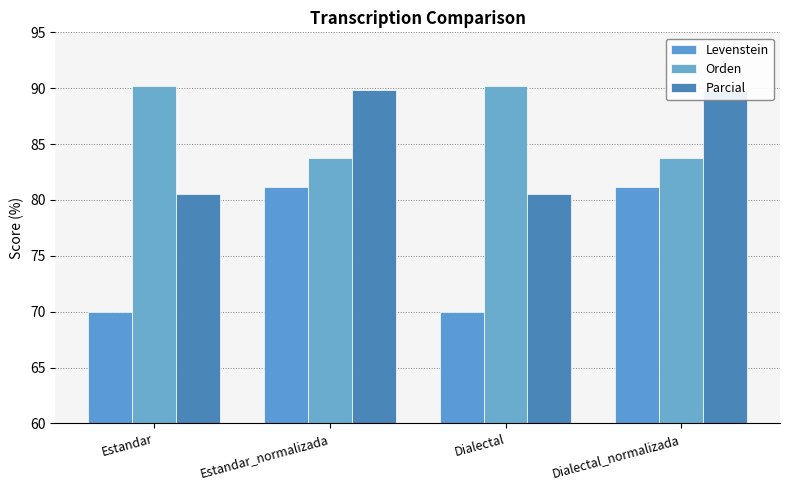

The Levenstein series shows 120.1 at Dialectal. True or false?

False